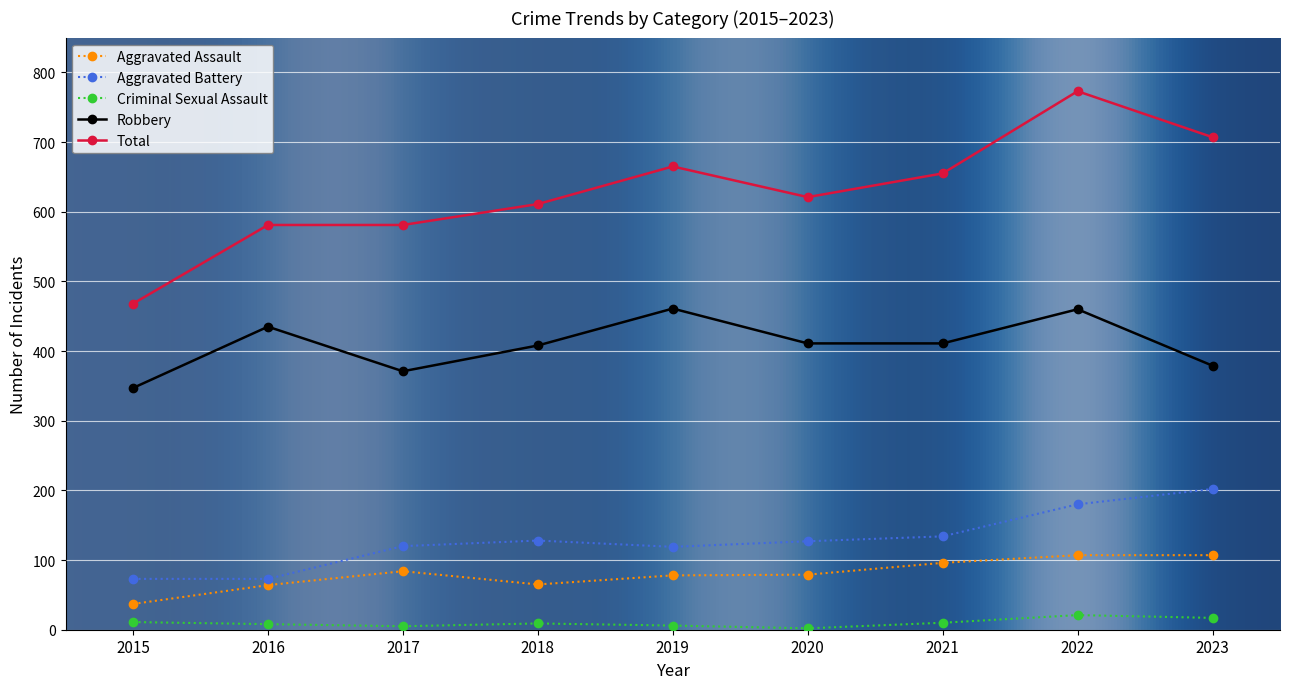

Which series has the widest spread of values?

Total